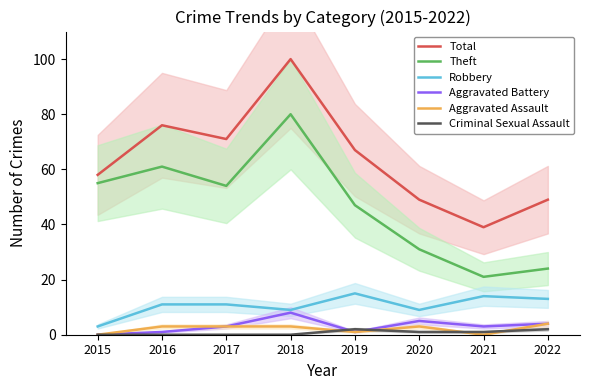

Which category has the highest value in the Aggravated Assault series?

2022